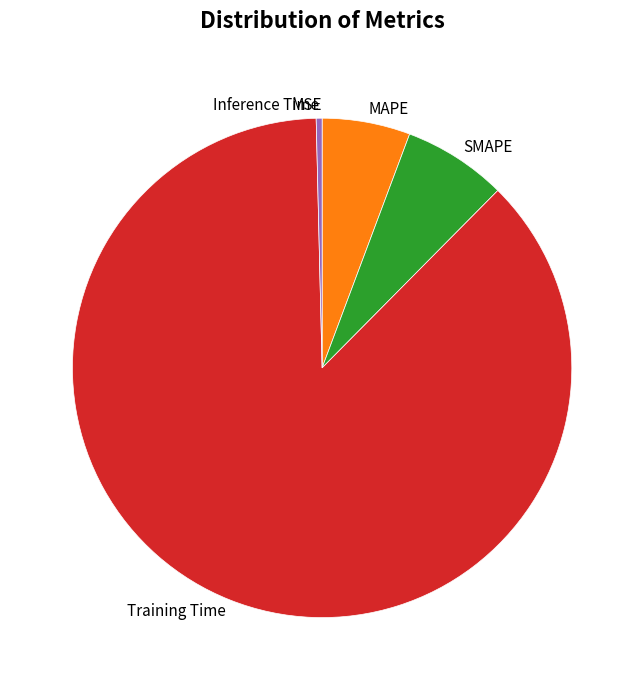

Which has a higher value, Inference Time or Training Time?

Training Time